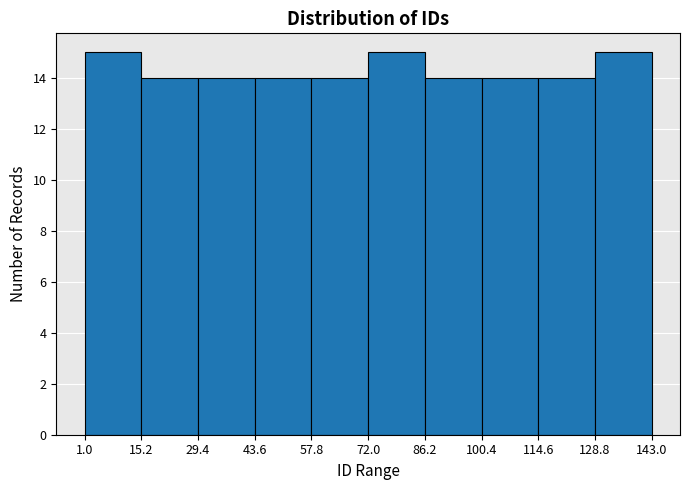

Reading left to right, transcribe this chart: for each bar, give the range it covers on the x-axis and its height. The values are not printed on the chart, so give them approximately, as read against the axis.

1.0 to 15.2: 15
15.2 to 29.4: 14
29.4 to 43.6: 14
43.6 to 57.8: 14
57.8 to 72.0: 14
72.0 to 86.2: 15
86.2 to 100.4: 14
100.4 to 114.6: 14
114.6 to 128.8: 14
128.8 to 143.0: 15